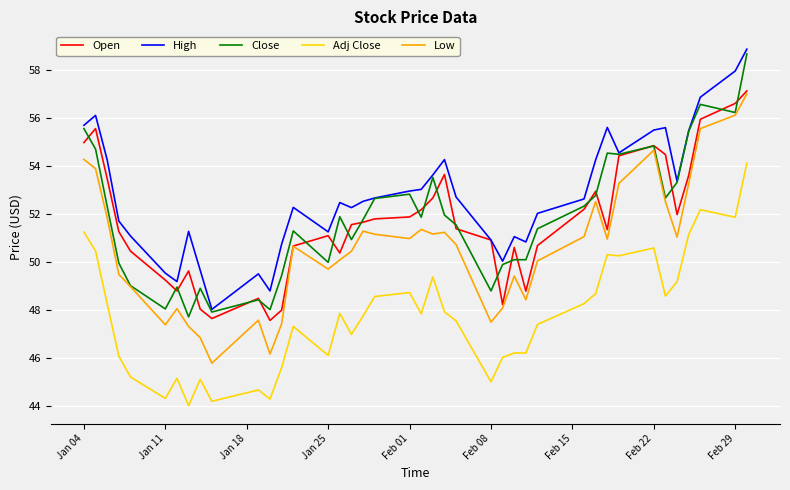

How many values in the Close series are below 51?

16